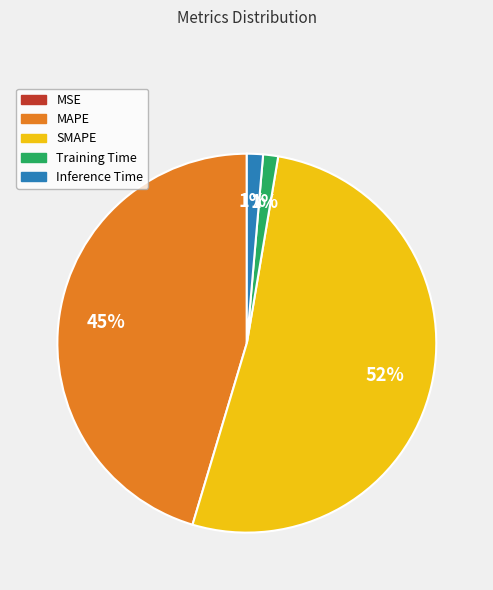

Does MAPE represent more than half of the total?

No